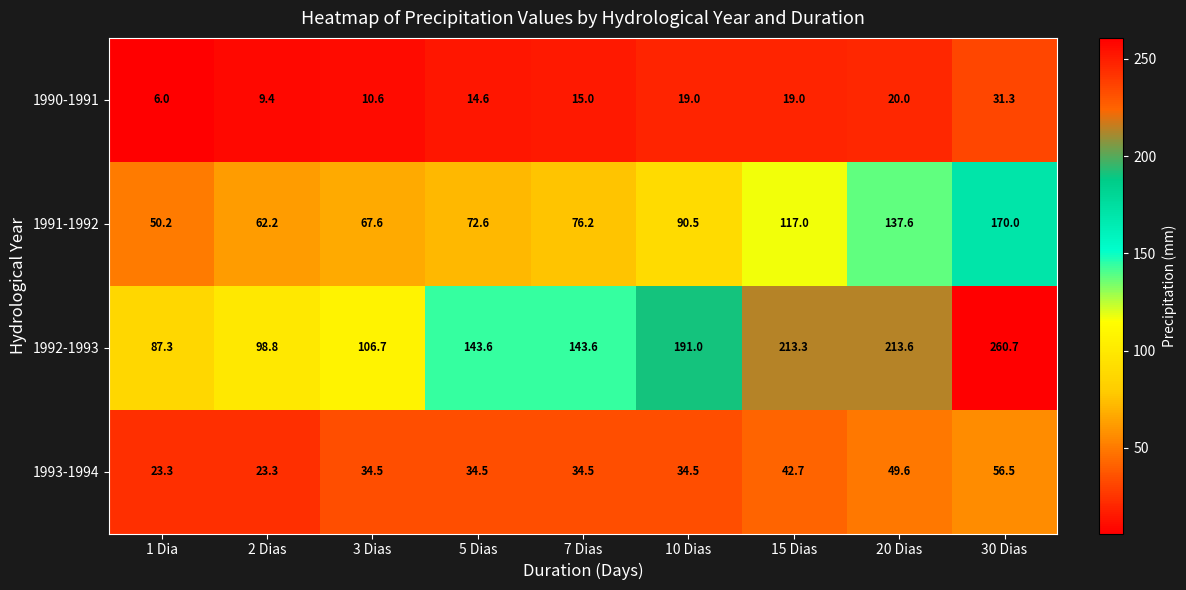

Which series has the widest spread of values?

1992-1993